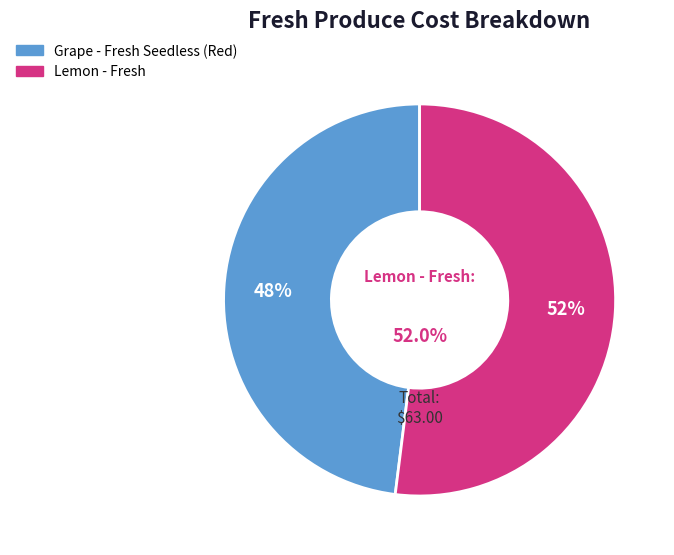

To the nearest percent, what is the average slice percentage?

50%